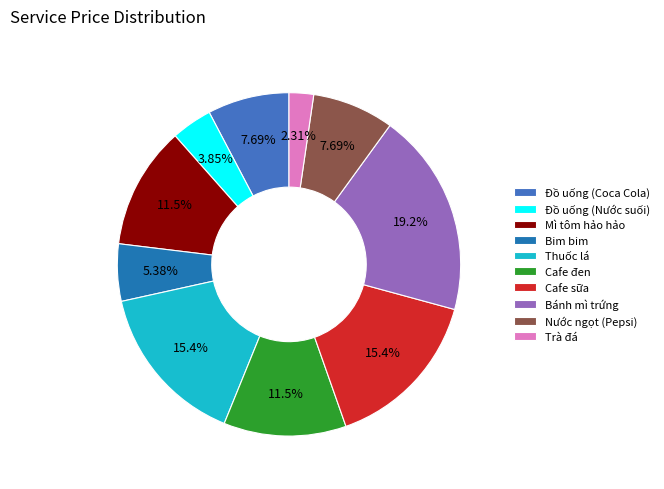

What portion of the pie excludes Bim bim?

94.6%